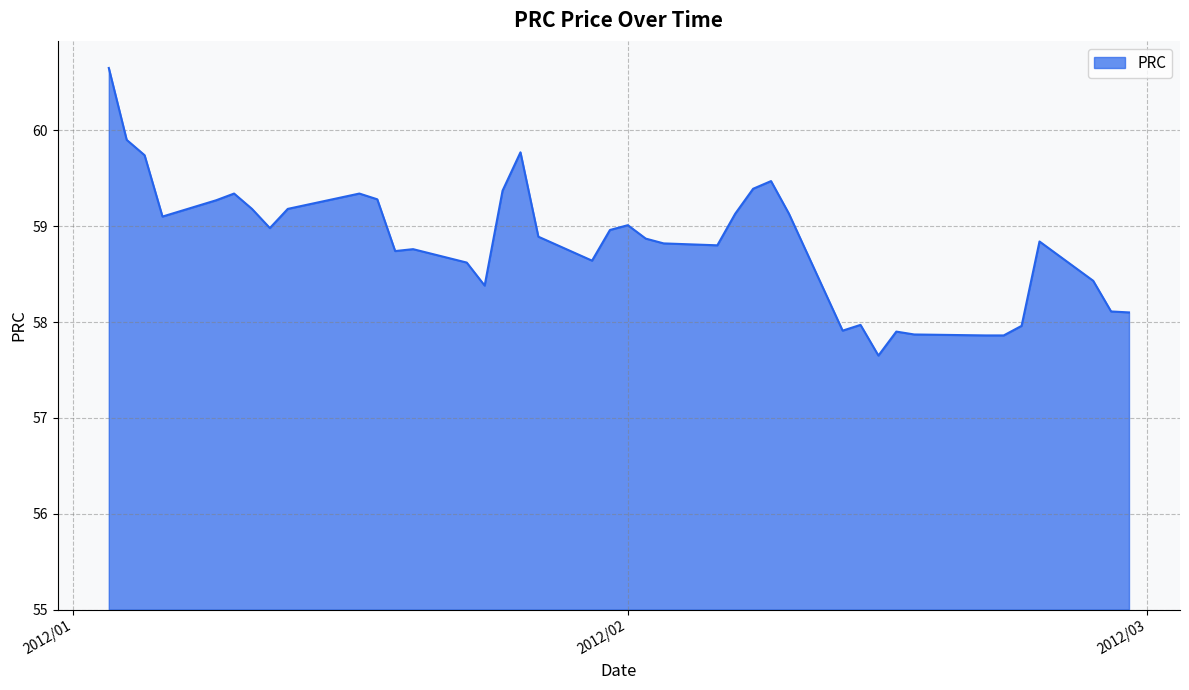

What is the difference between the maximum and minimum values?

3.0